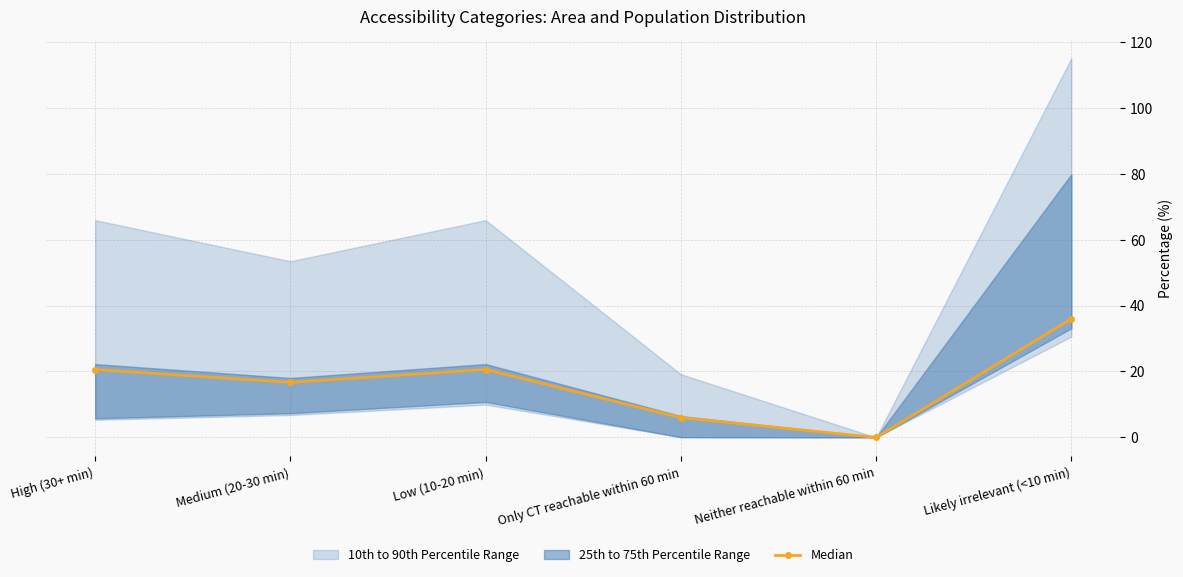

Where does the data first go above 20?

High (30+ min)